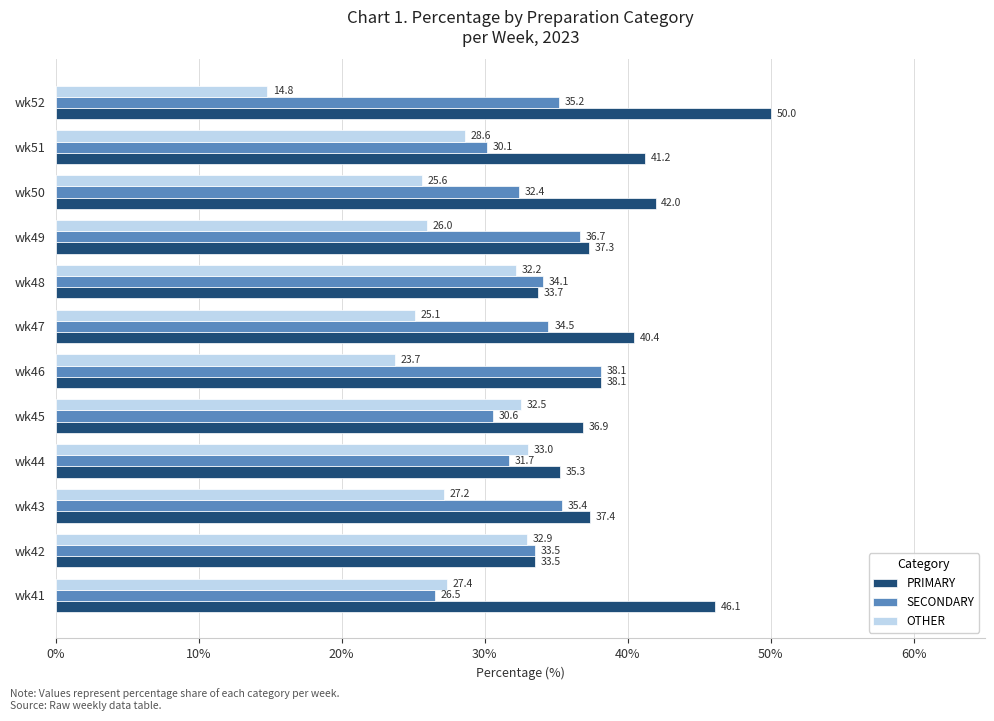

What is the spread (max minus min) of values at wk49?

11.3